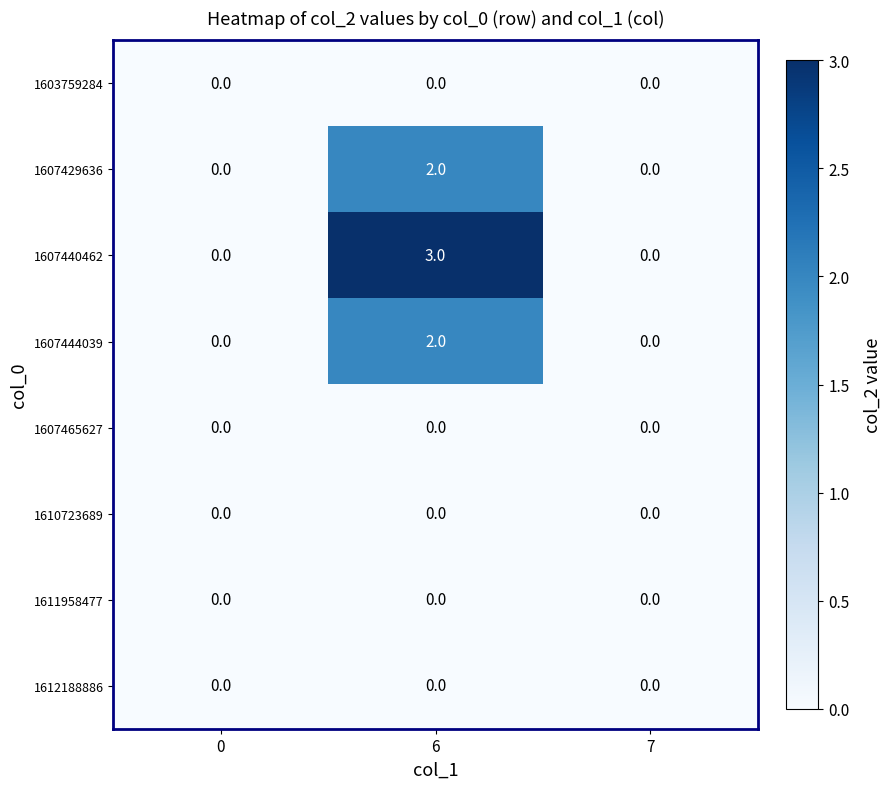

Which series has the largest total across all categories?

1607440462